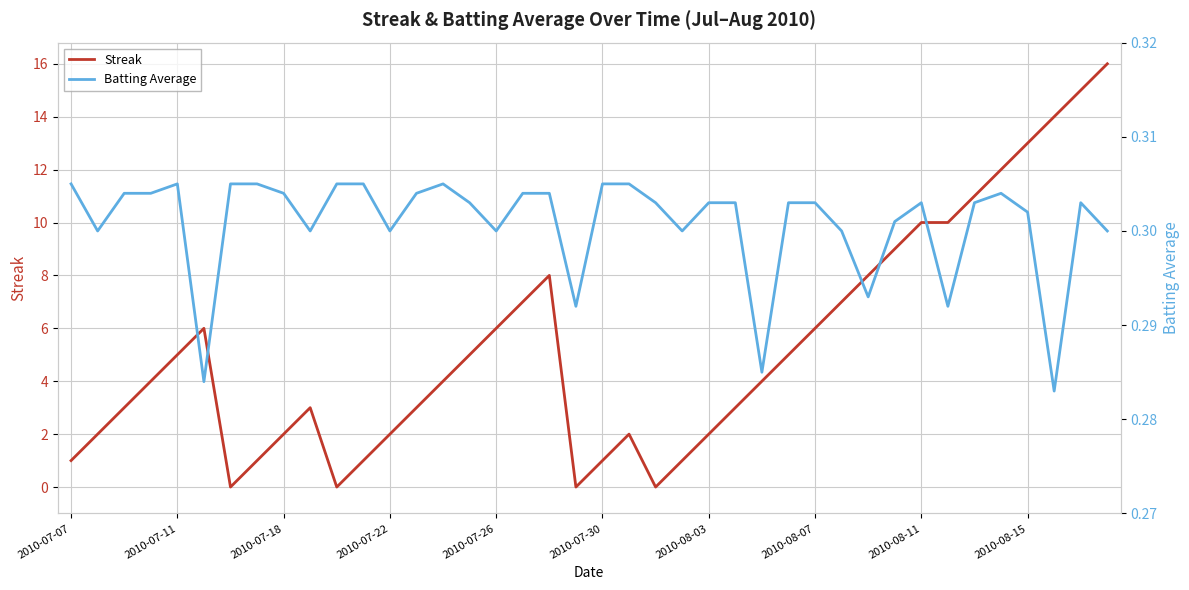

Which series has the largest range (max minus min)?

Streak